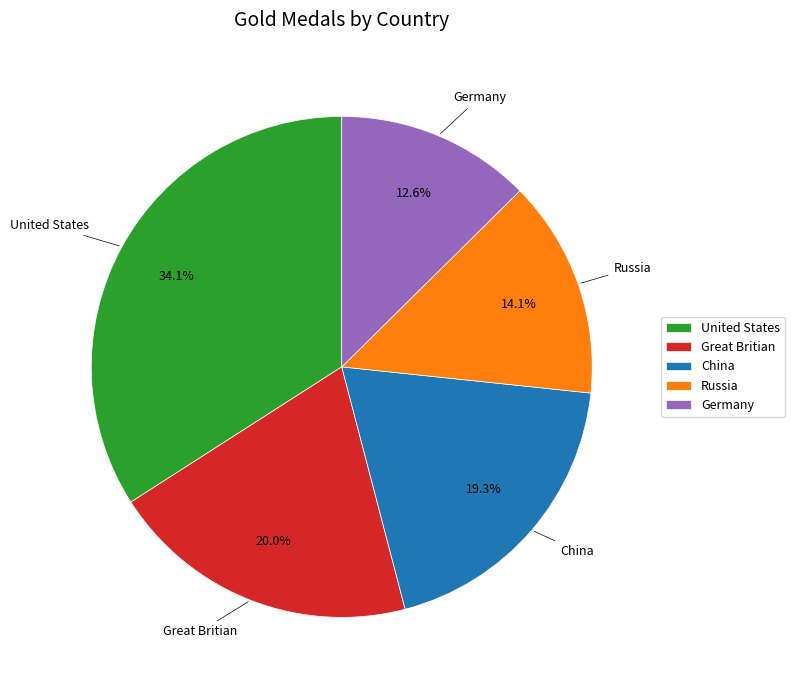

Is there any slice that represents more than half of the pie?

No